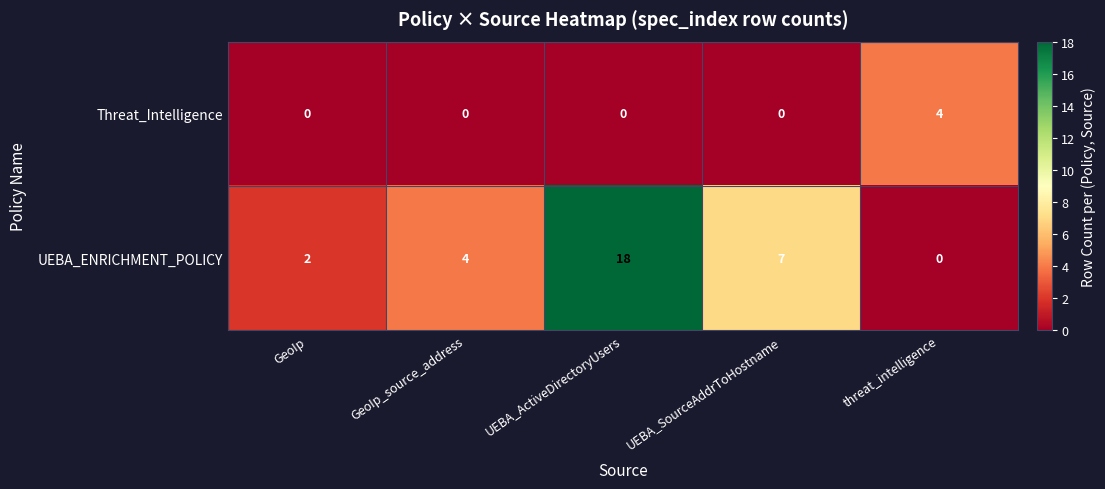

Is it true that Threat_Intelligence equals 4 at threat_intelligence?

True